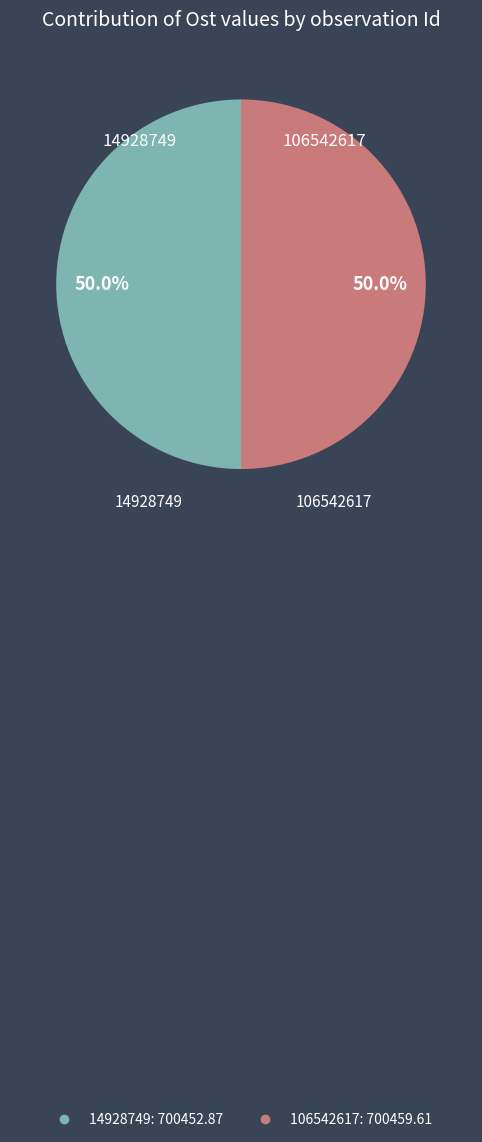

What is the ratio of the value at 14928749 to the value at 106542617?

1.0